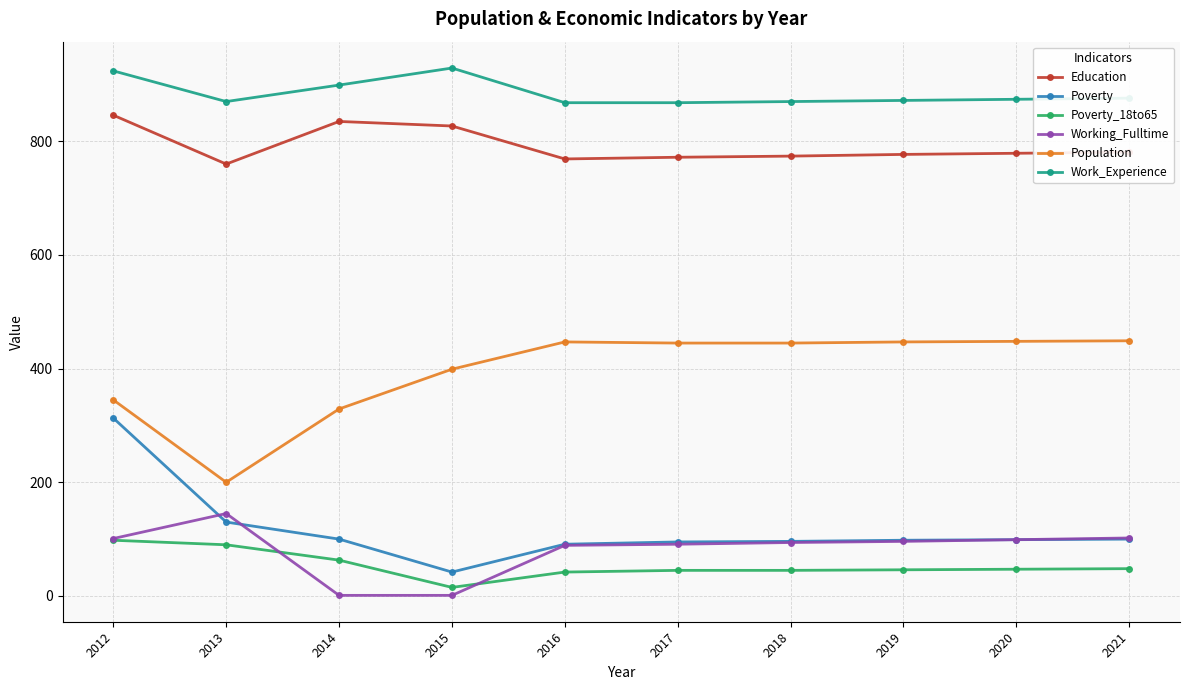

Which category has the highest value in the Poverty series?

2012